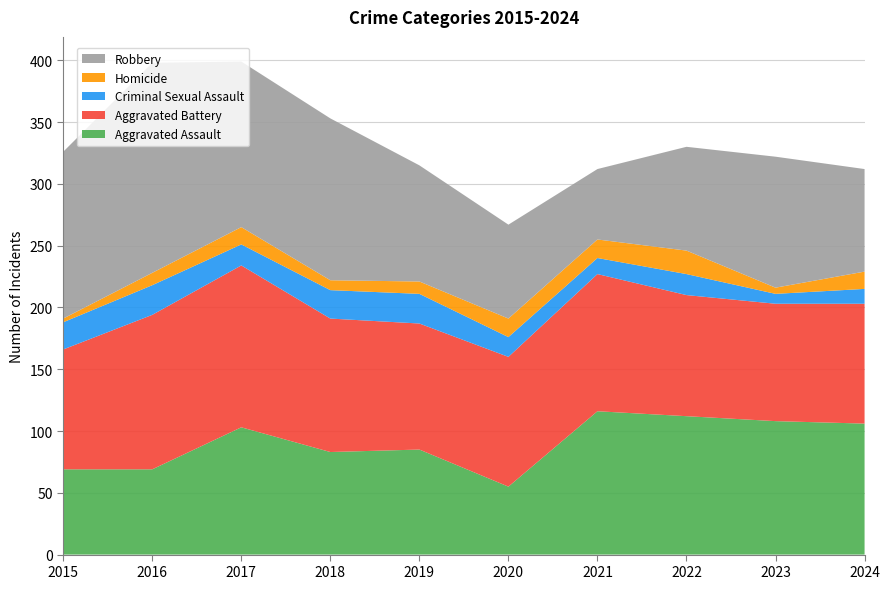

Reading right to left, list all the values displayed in this chart.

Aggravated Assault: 2024=106	2023=108	2022=112	2021=116	2020=55	2019=85	2018=83	2017=103	2016=69	2015=69
Aggravated Battery: 2024=97	2023=95	2022=98	2021=111	2020=105	2019=102	2018=108	2017=131	2016=125	2015=97
Criminal Sexual Assault: 2024=12	2023=8	2022=17	2021=13	2020=16	2019=24	2018=23	2017=17	2016=24	2015=22
Homicide: 2024=14	2023=5	2022=19	2021=15	2020=15	2019=10	2018=8	2017=14	2016=10	2015=3
Robbery: 2024=83	2023=106	2022=84	2021=57	2020=76	2019=94	2018=131	2017=134	2016=170	2015=135